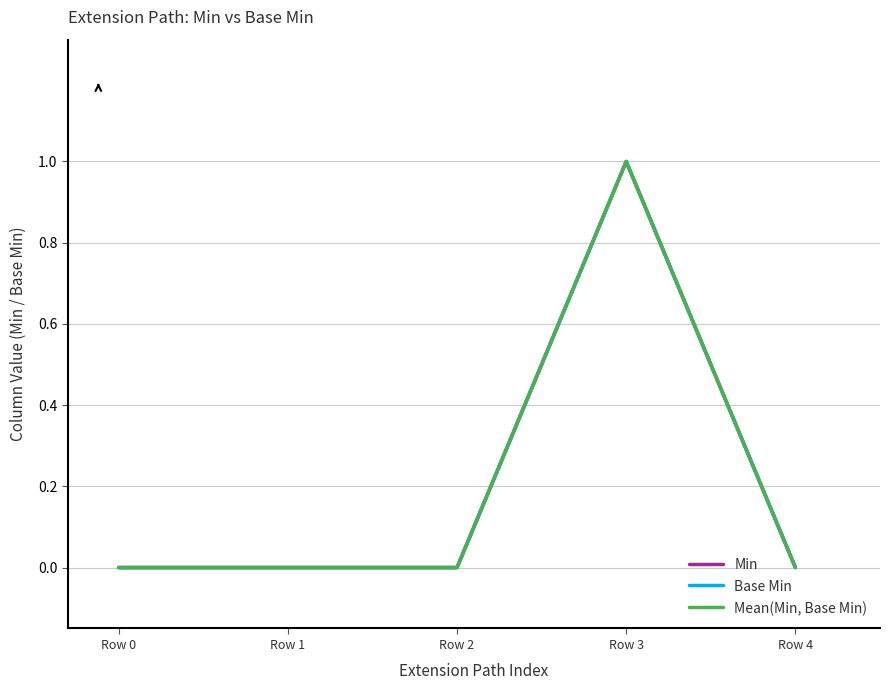

Reading left to right, transcribe all the data shown in this chart.

Min: 0	0	0	1	0
Base Min: 0	0	0	1	0
Mean(Min, Base Min): 0	0	0	1	0